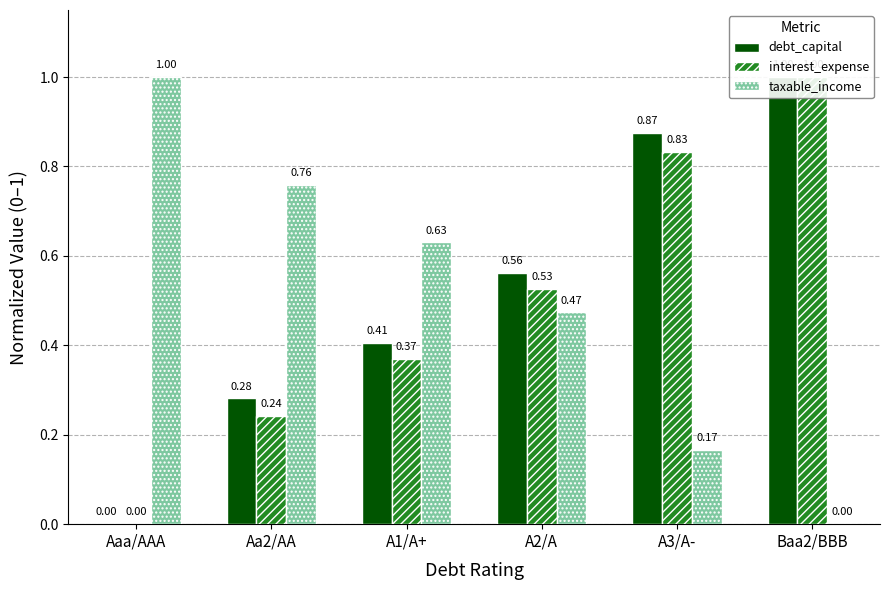

What are all the series names shown in the legend?

debt_capital, interest_expense, taxable_income